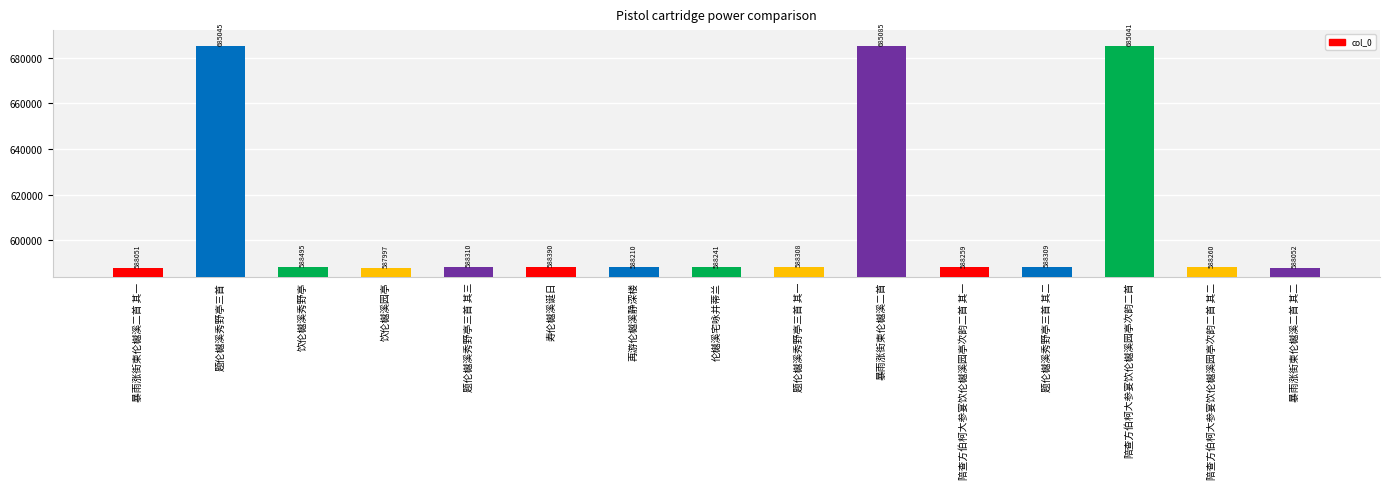

Where does the data first go above 588308?

题伦樾溪秀野亭三首